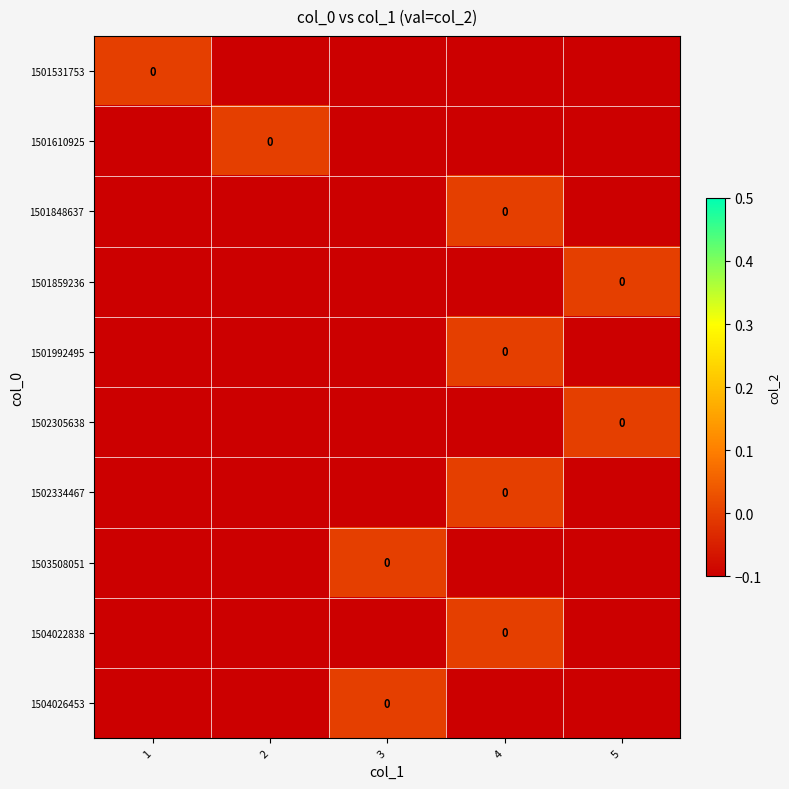

Is the value of 1502334467 at 1 greater than the value of 1501992495 at 1?

No